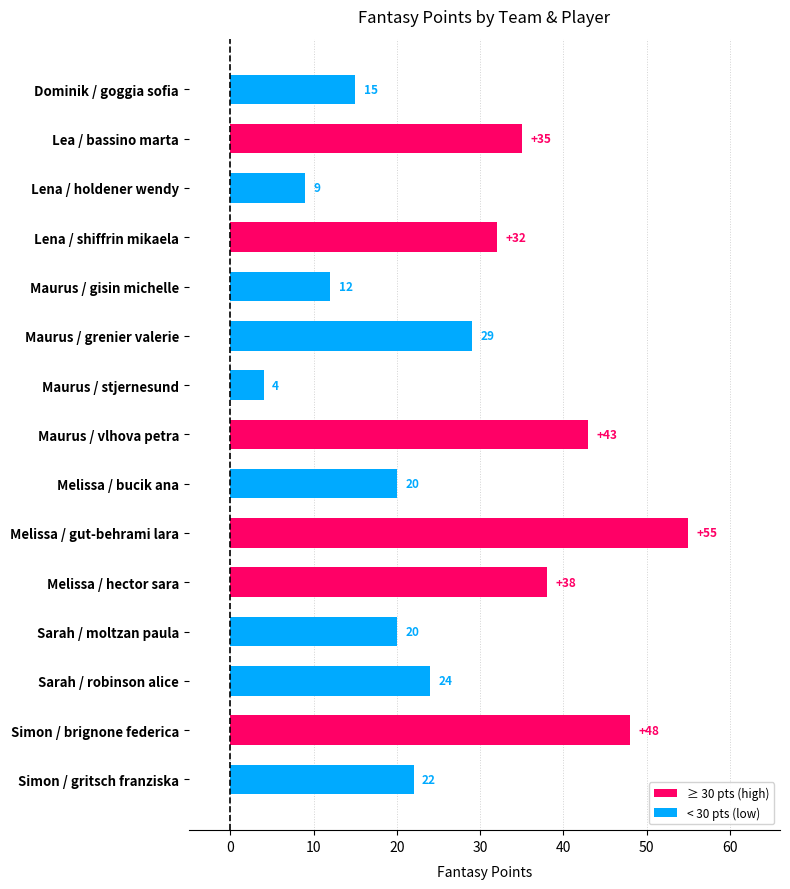

Between Melissa / bucik ana and Lea / bassino marta, which is larger?

Lea / bassino marta